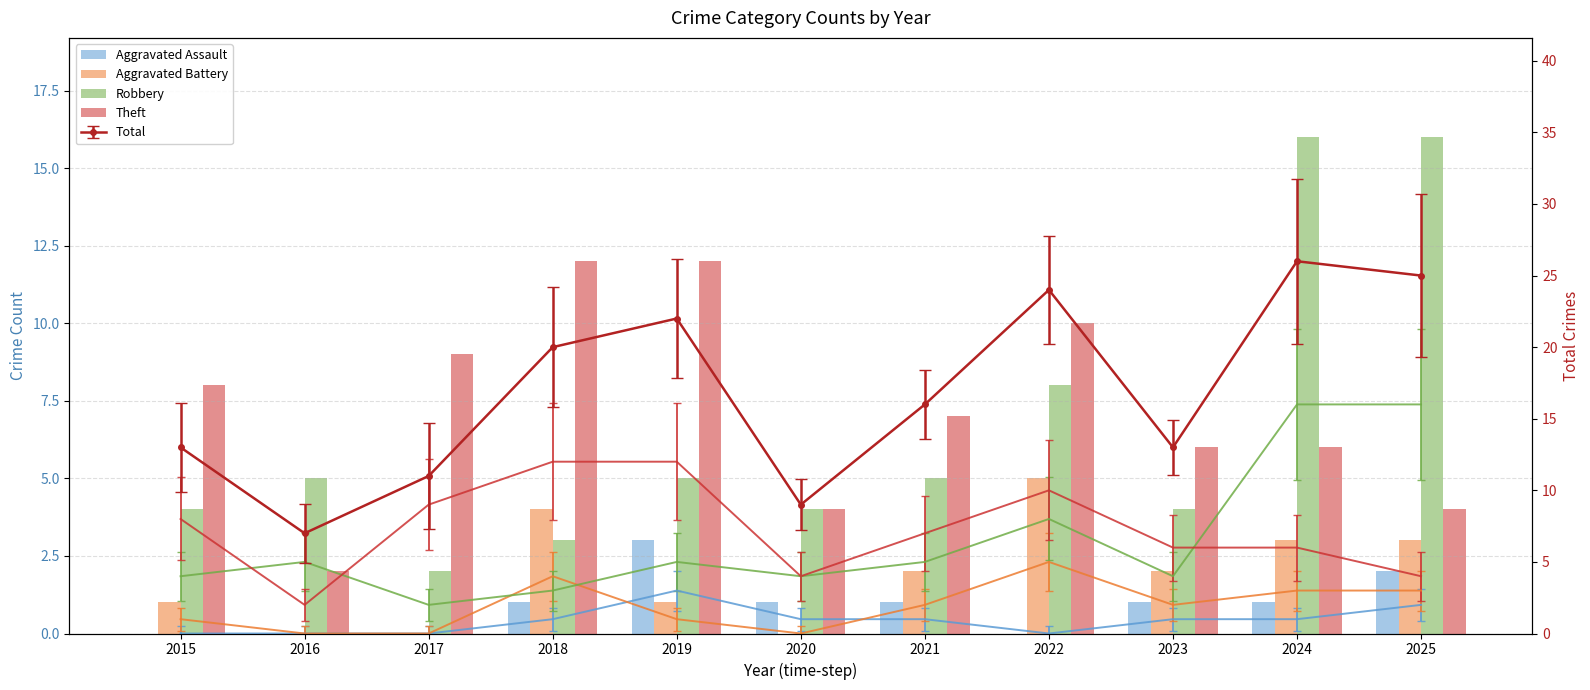

At which label does Robbery reach its peak?

2024